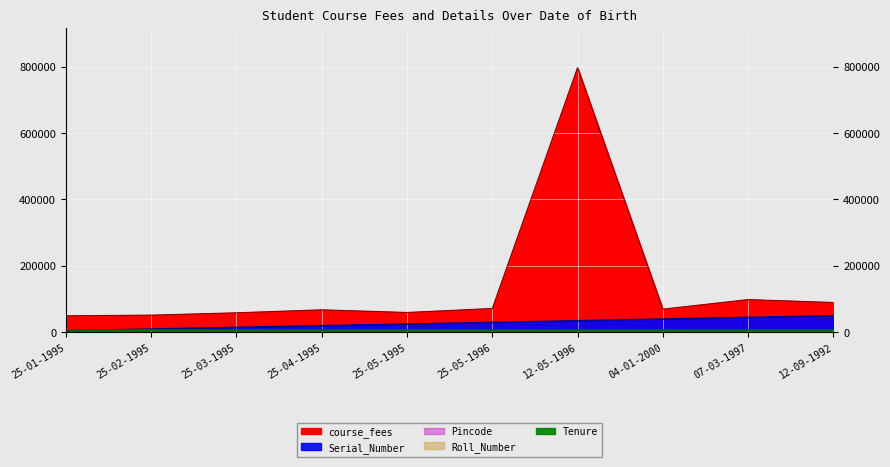

Between 25-04-1995 and 25-05-1995, which is larger?

25-04-1995